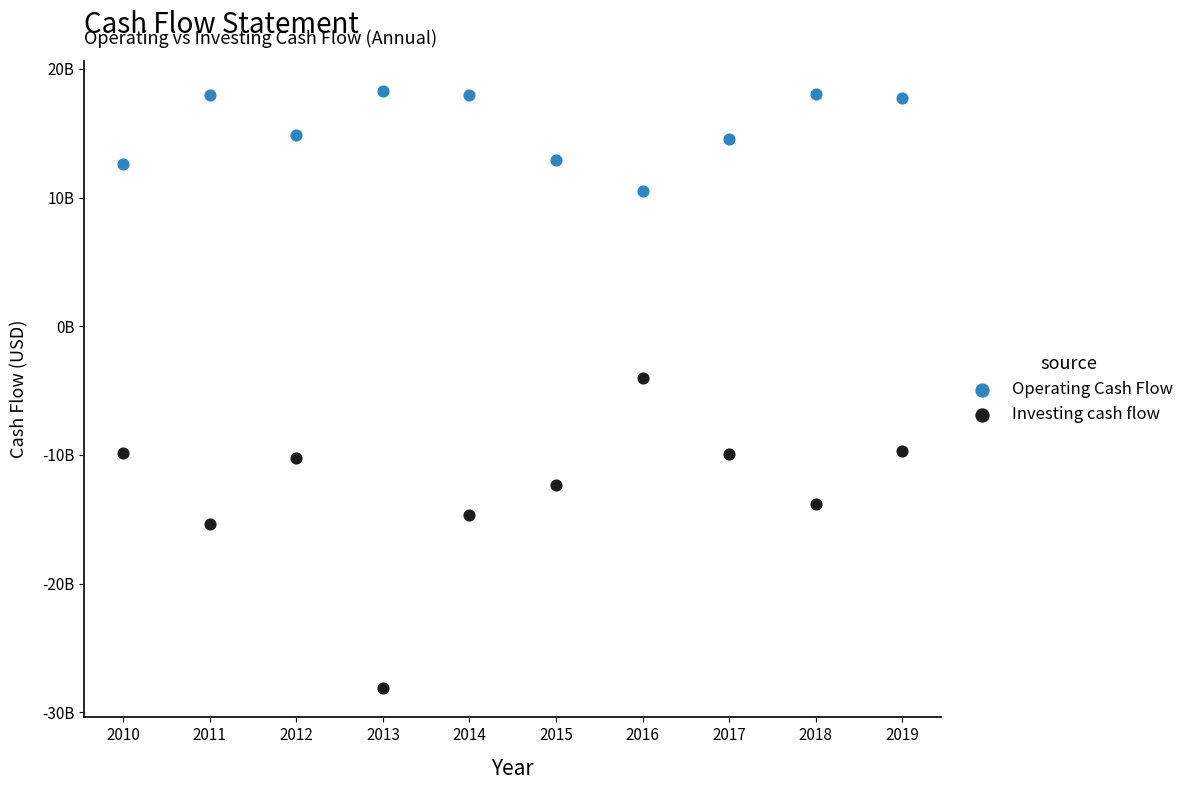

Which series contains the highest Y value?

Operating Cash Flow